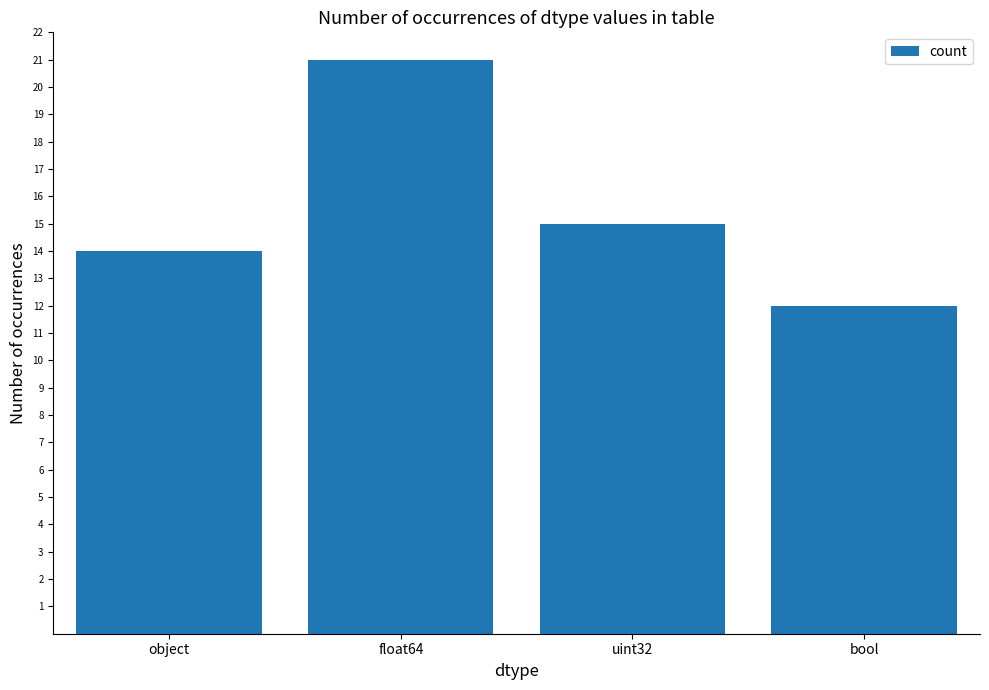

Rank the categories by value from lowest to highest.

bool, object, uint32, float64